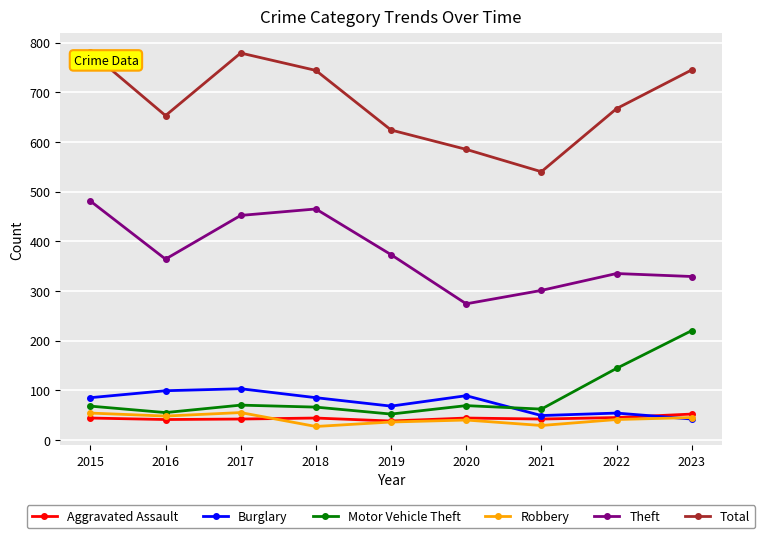

What is the minimum value shown in the chart?

27